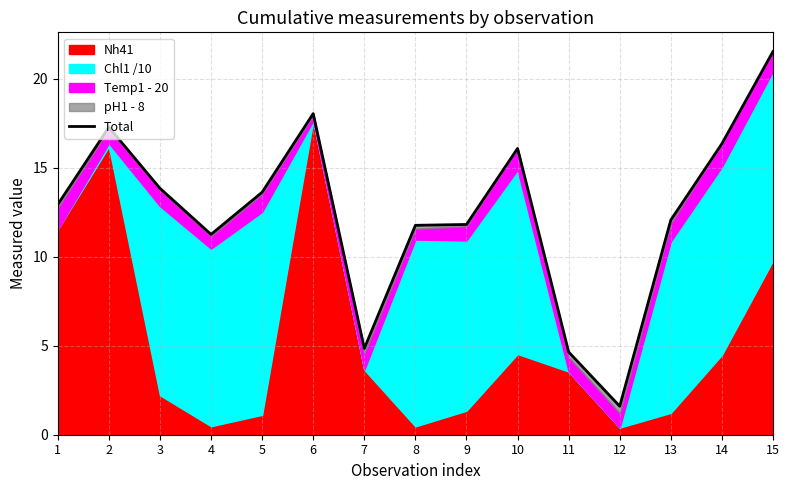

Reading left to right, transcribe all the data shown in this chart.

1=12.9	2=17.3	3=13.8	4=11.3	5=13.6	6=18.0	7=4.8	8=11.8	9=11.8	10=16.1	11=4.7	12=1.6	13=12.1	14=16.4	15=21.5